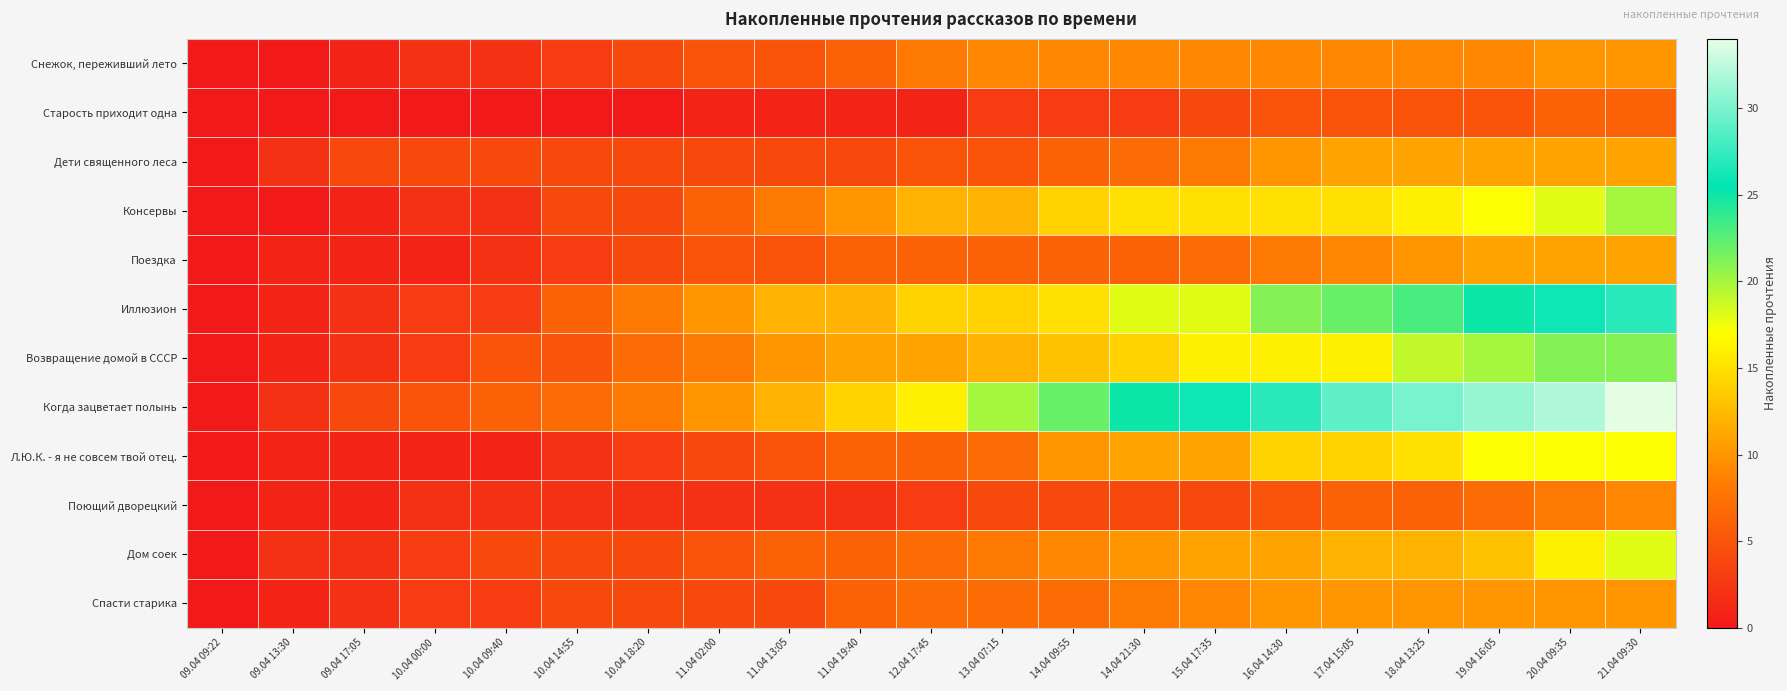

What is the spread (max minus min) of values at 15.04 17:35?

22